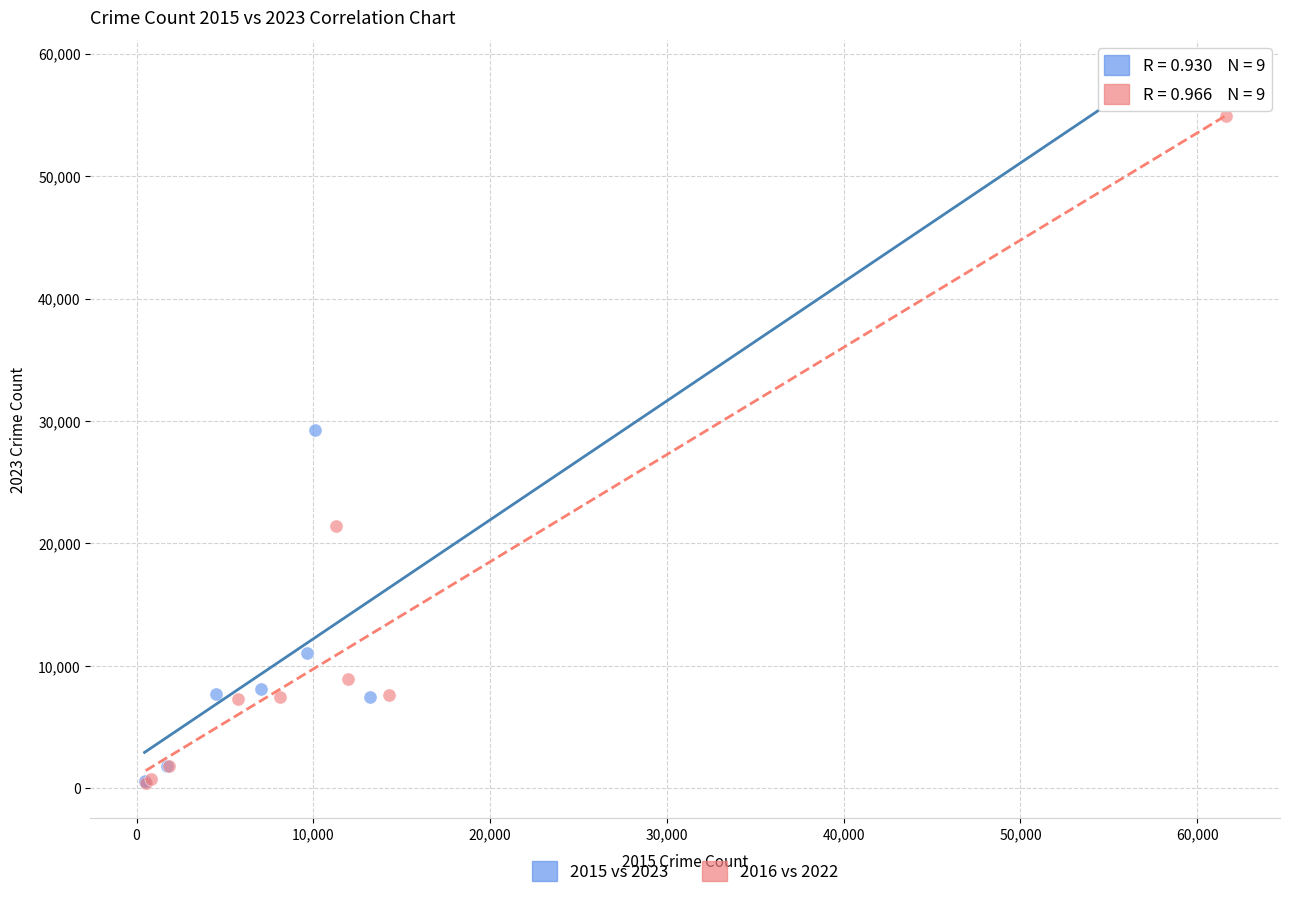

Which series has the widest spread of Y values?

2015 vs 2023